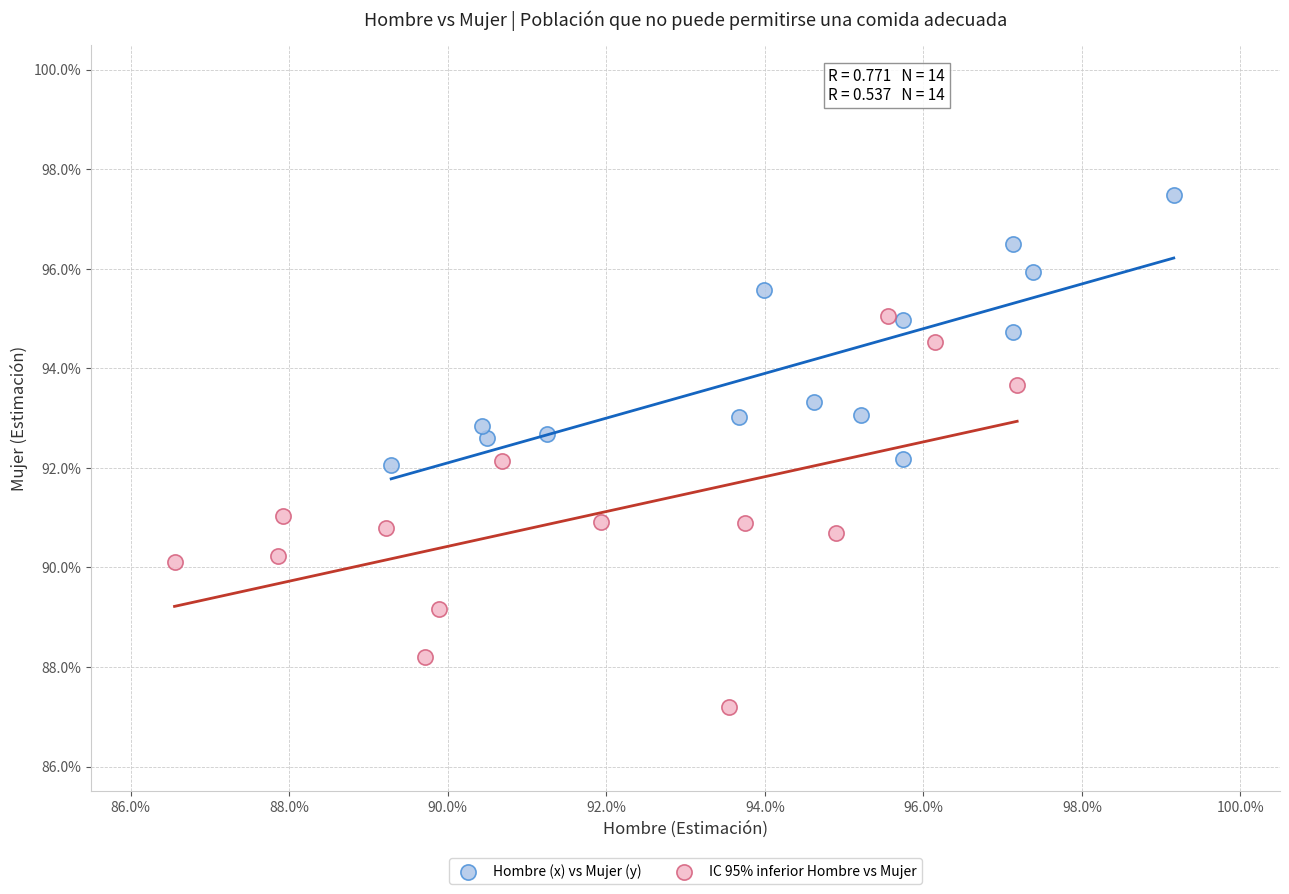

What are all the series names shown in the legend?

Hombre (x) vs Mujer (y), IC 95% inferior Hombre vs Mujer